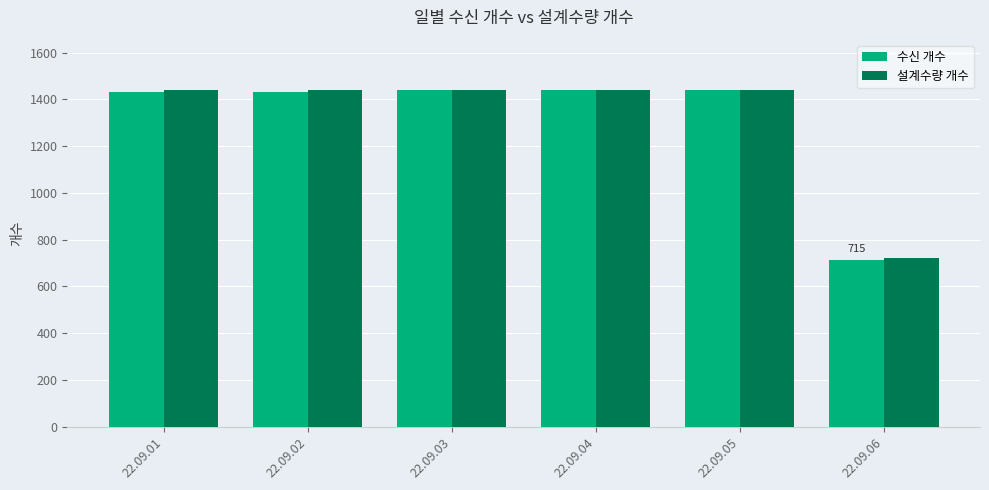

At how many categories does at least one series exceed 768?

5